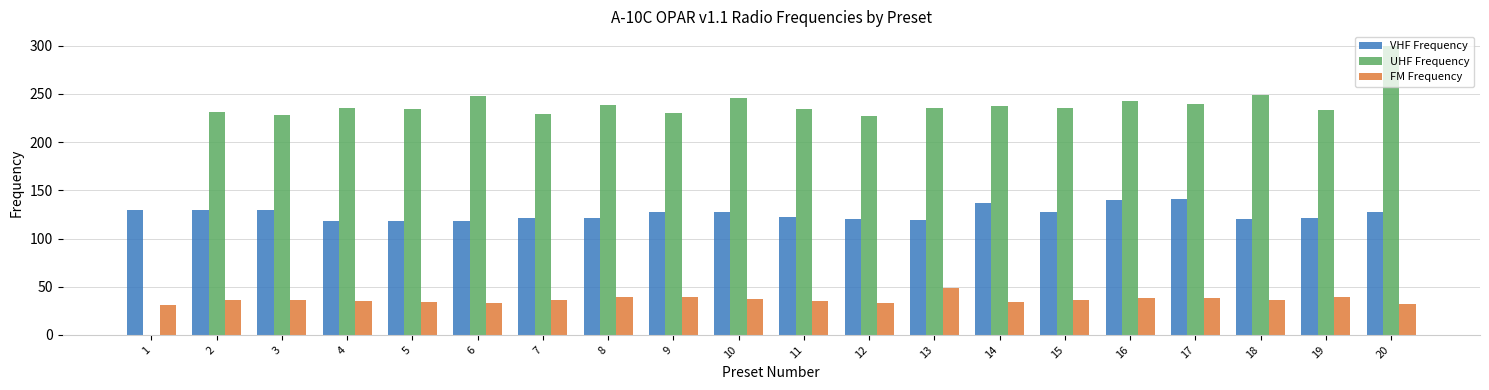

True or false: FM Frequency has a value of 35.8 at 2.

True